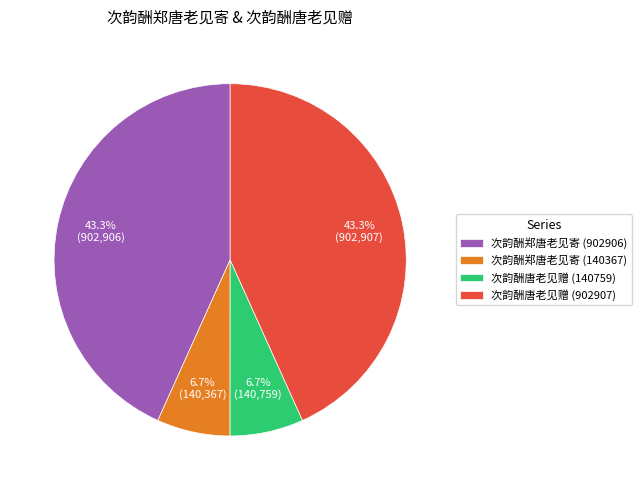

To the nearest percent, what is the combined percentage of 次韵酬郑唐老见寄 (902906) and 次韵酬唐老见赠 (902907)?

87%